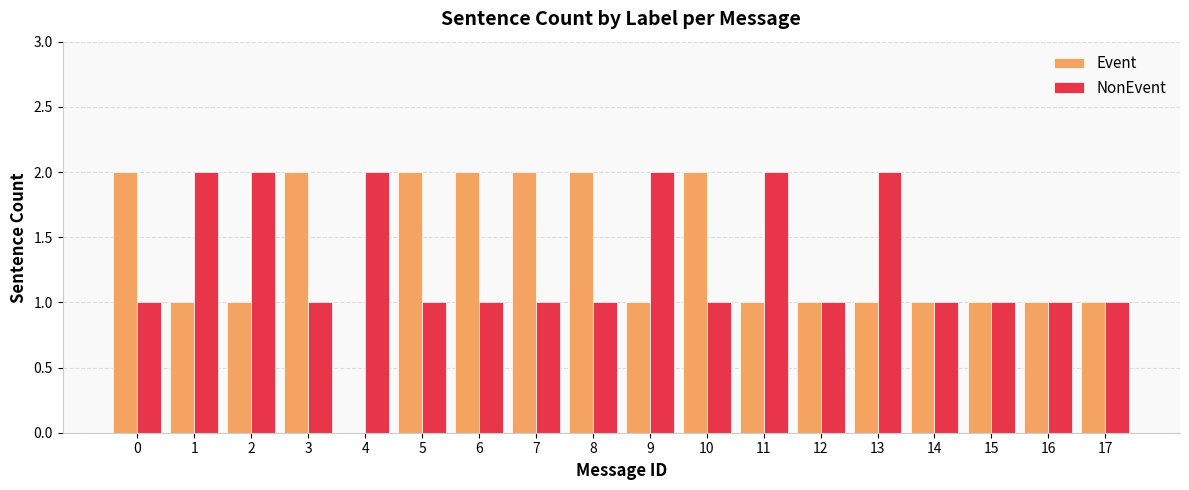

What is the total value across all series at 7?

3